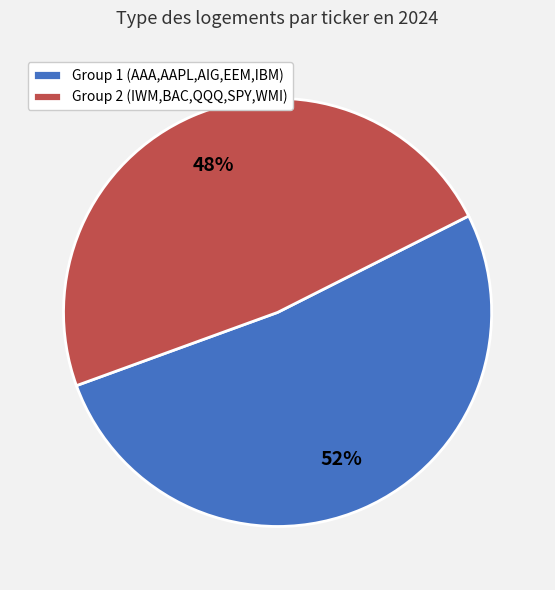

Rank the categories by value from highest to lowest.

Group 1 (AAA,AAPL,AIG,EEM,IBM), Group 2 (IWM,BAC,QQQ,SPY,WMI)